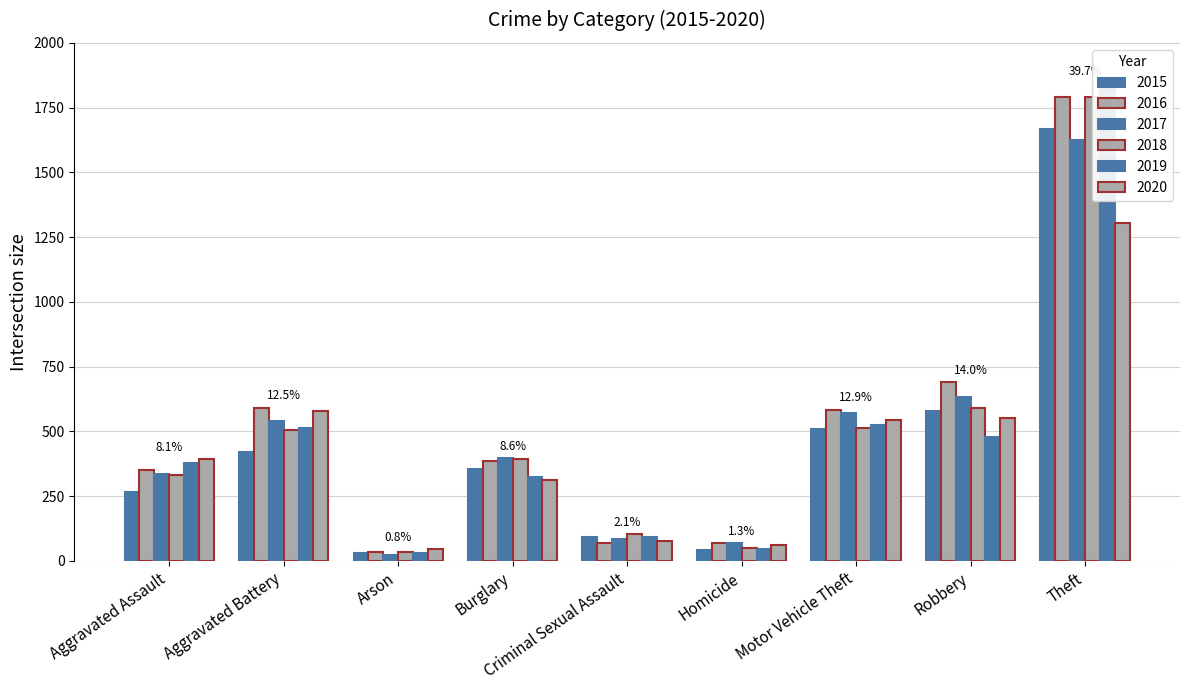

What is the difference between the maximum and minimum values in the 2019 series?

1817